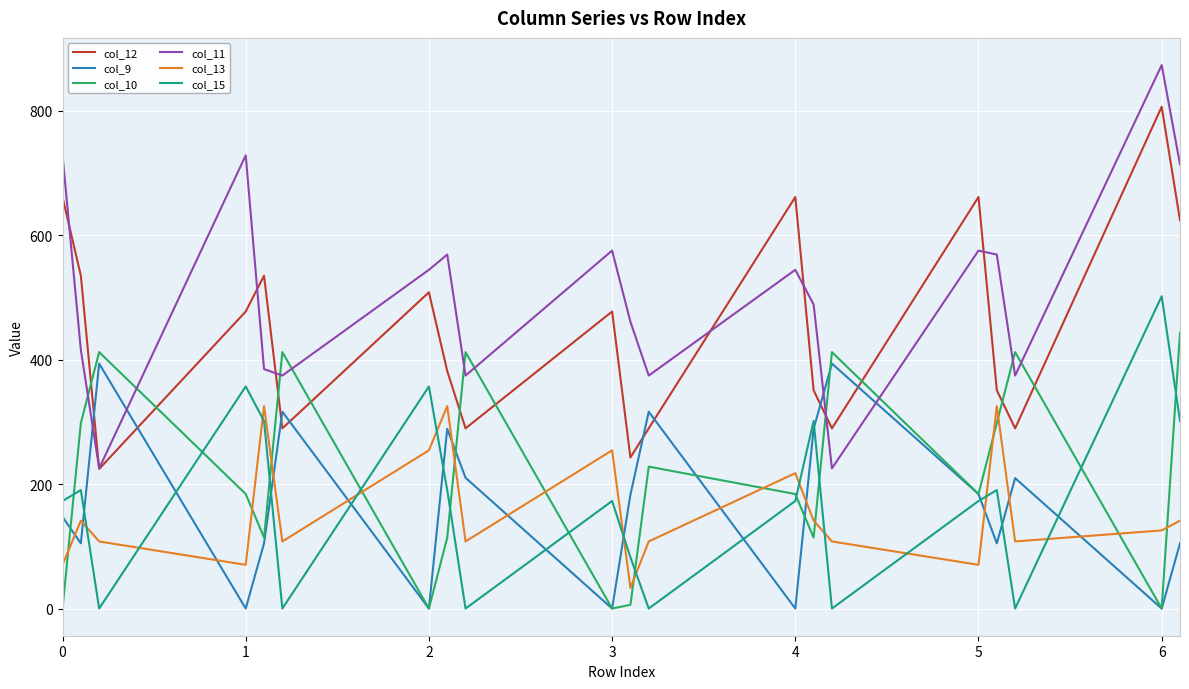

Which series has the widest spread of values?

col_11